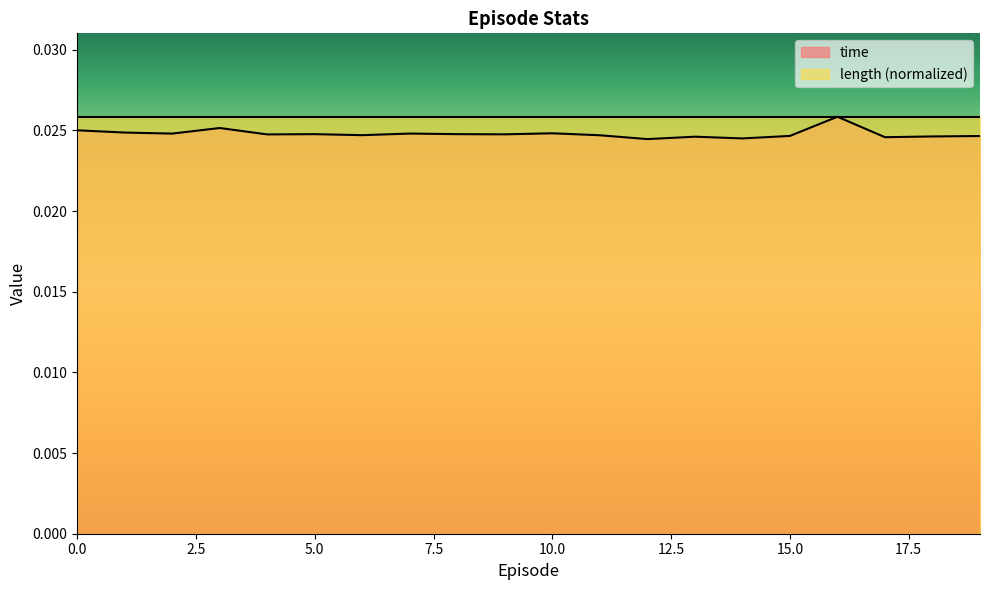

Which series has the widest spread of values?

time